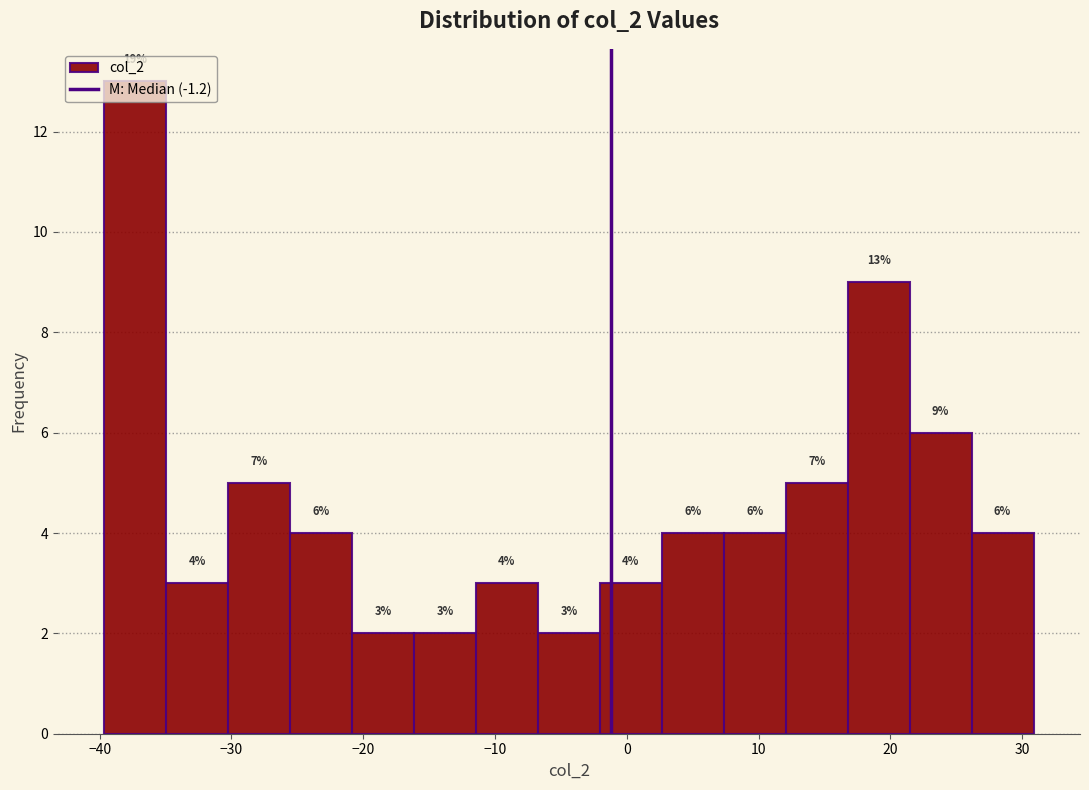

Which range on the x-axis has the tallest bar?

-40 to -35